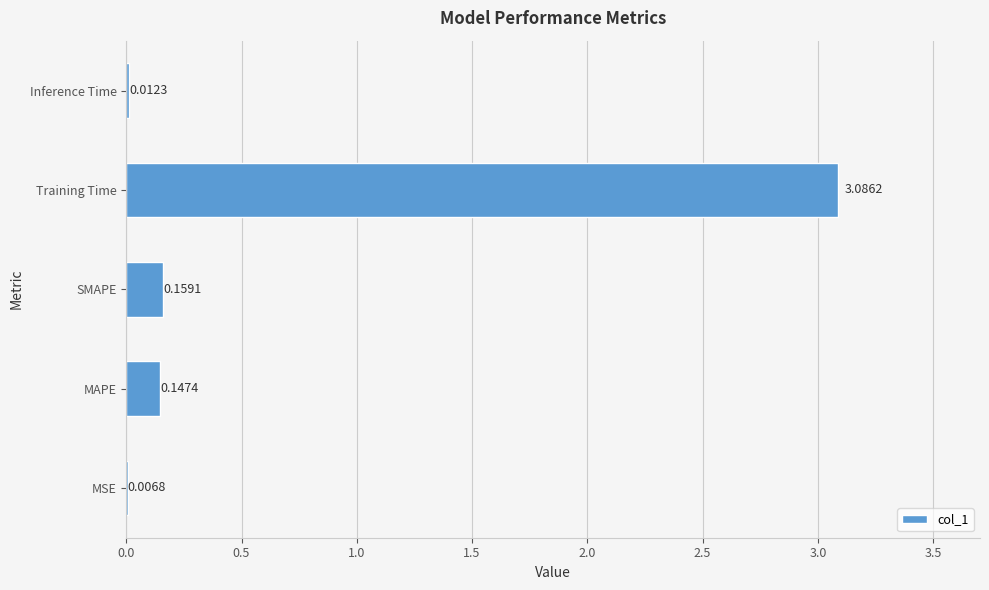

At which category does the chart reach its peak across all series?

Training Time